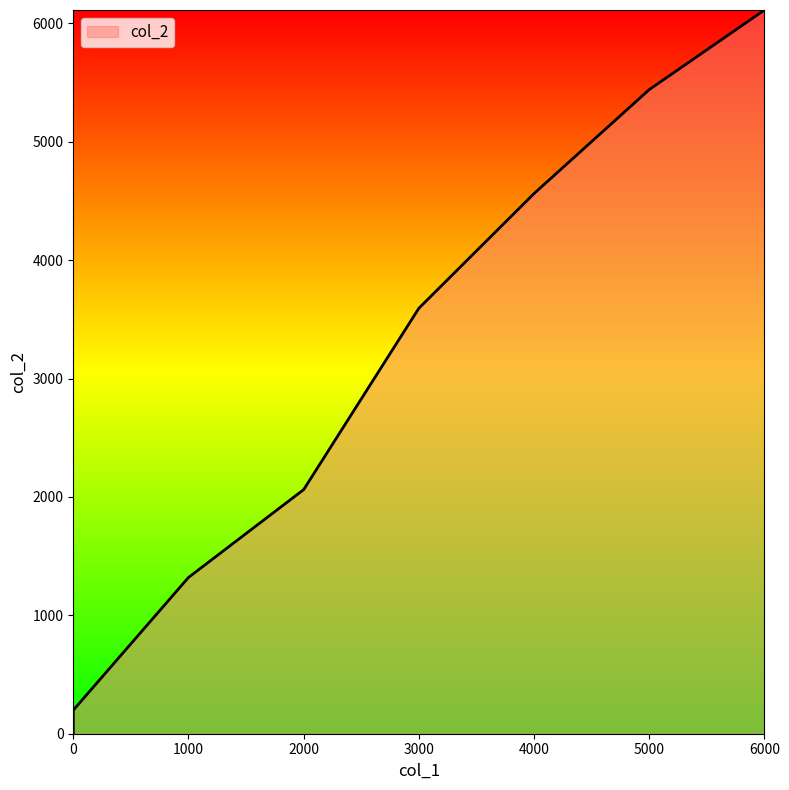

How many values are between 1320 and 5441?

5